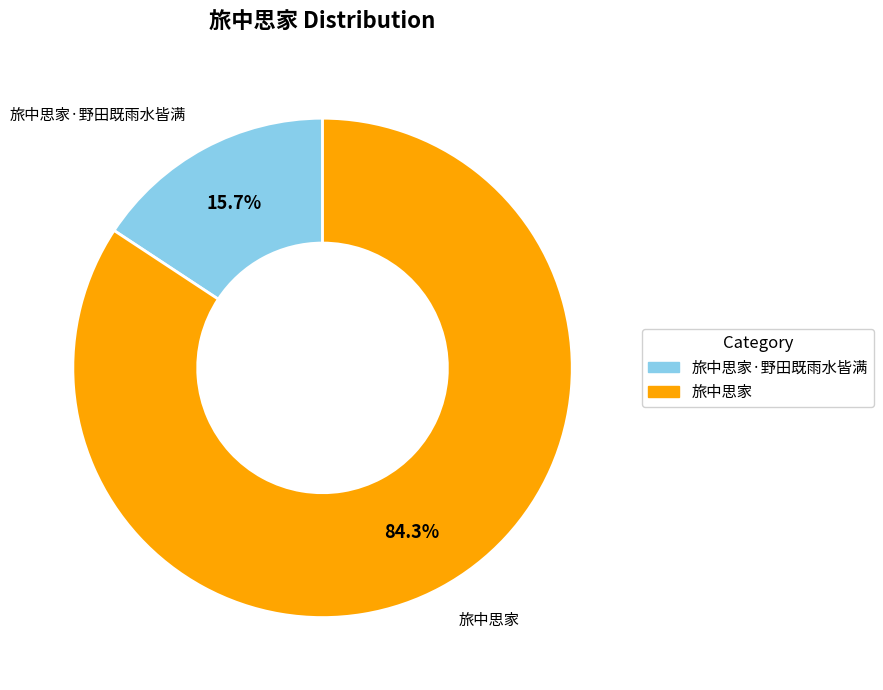

Is there a majority slice in this chart?

Yes